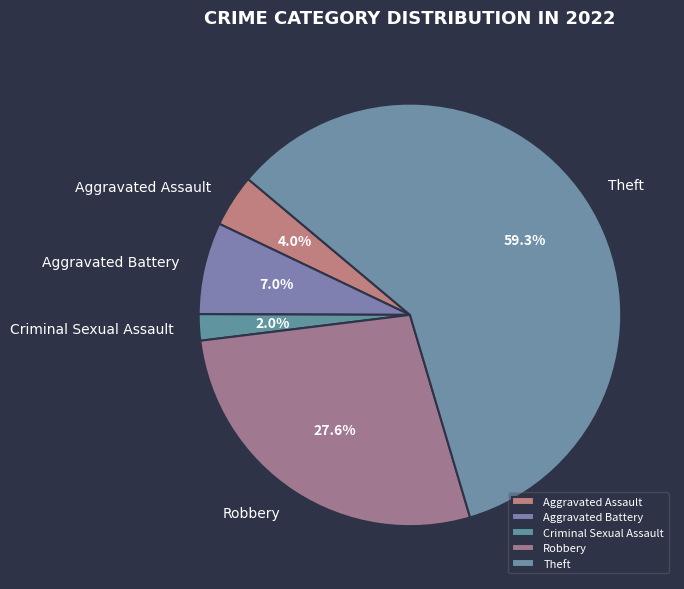

To the nearest percent, what is the average slice percentage?

20%